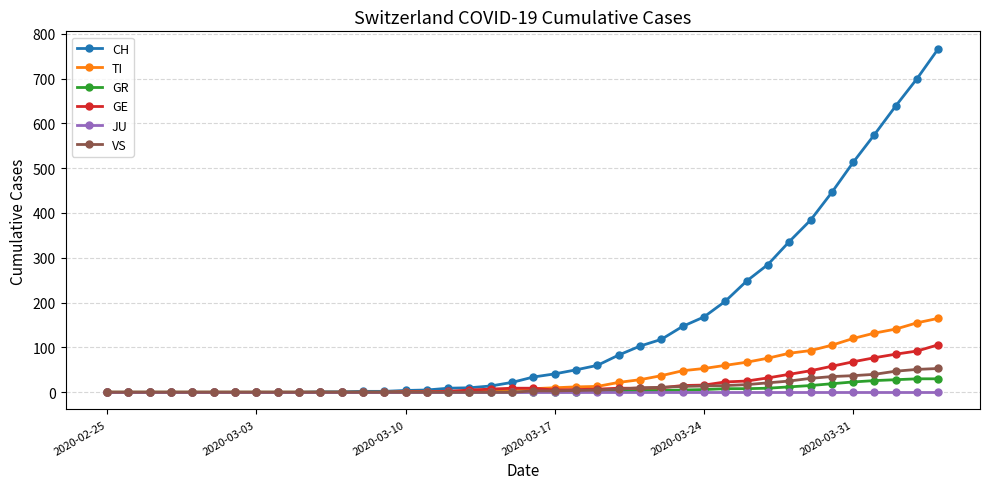

How many data points in GR are less than 1?

20